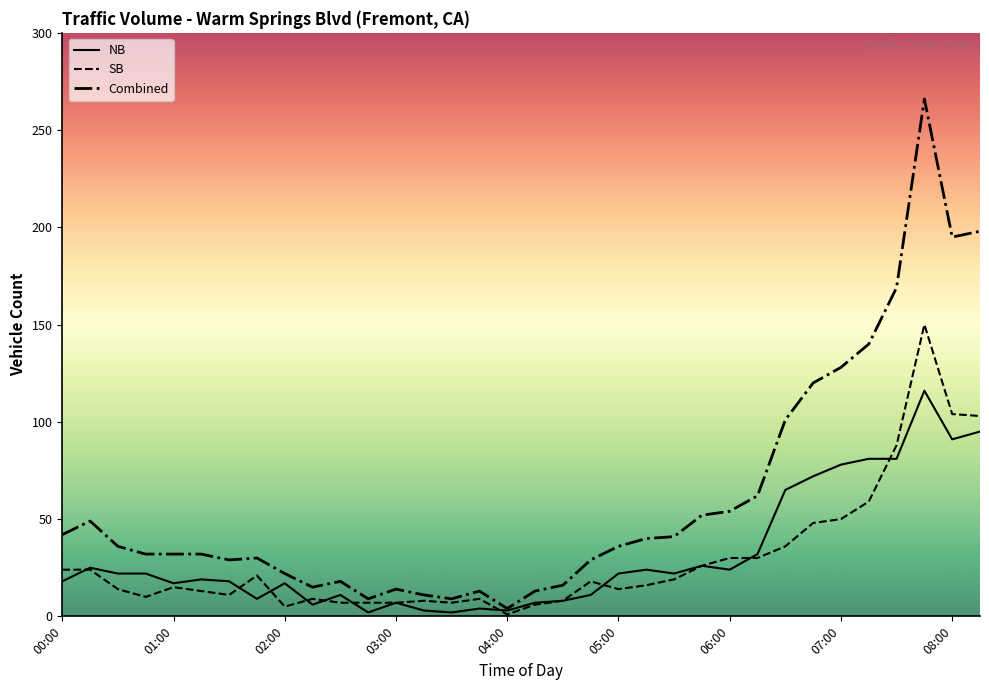

Which series has the largest total across all categories?

Combined